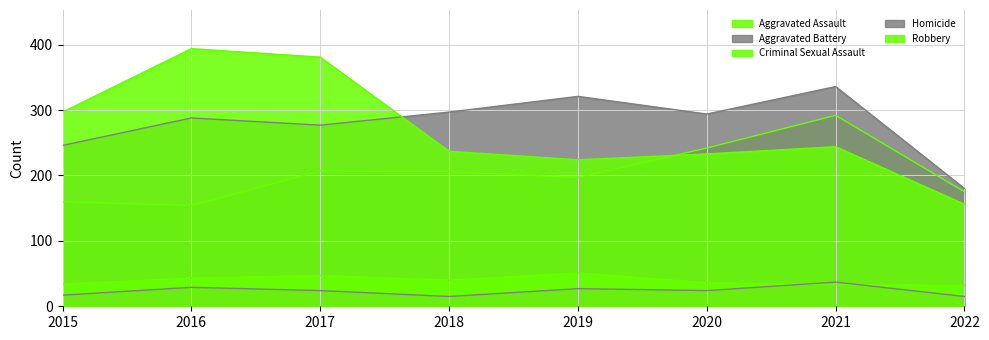

Between which two adjacent categories do Aggravated Battery and Robbery first intersect?

2017 and 2018